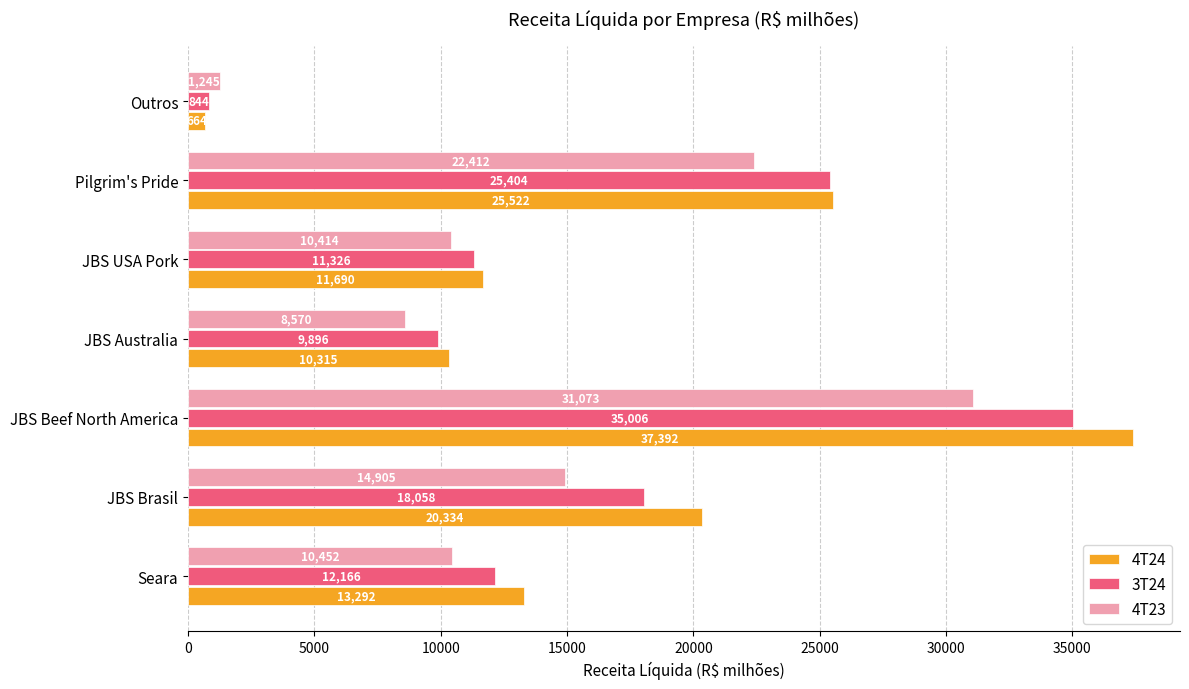

Which series has the largest total across all categories?

4T24